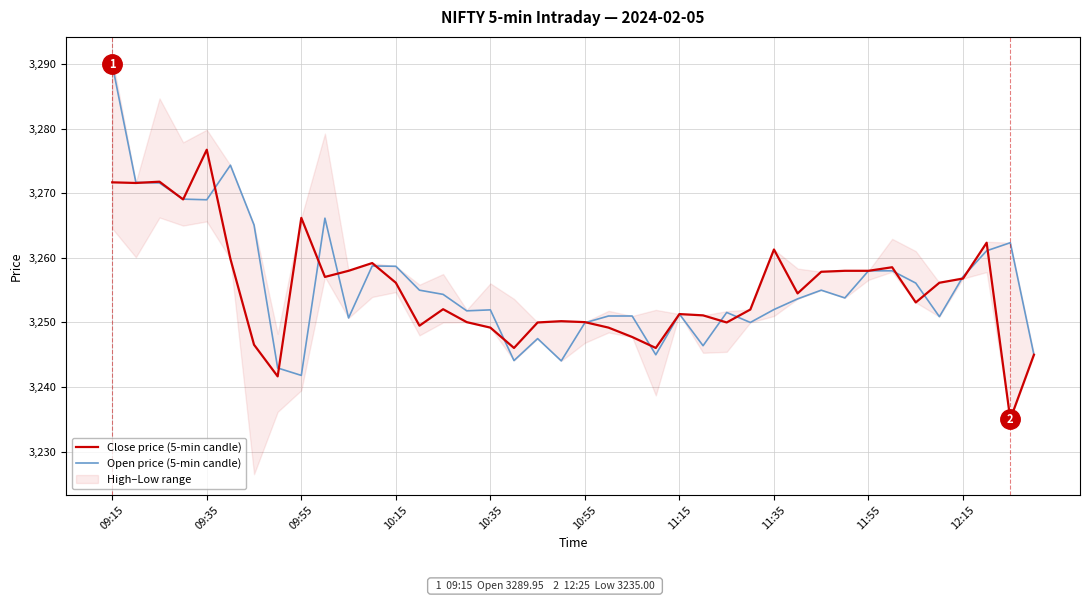

How many data points in Open price (5-min candle) are less than 3253?

19